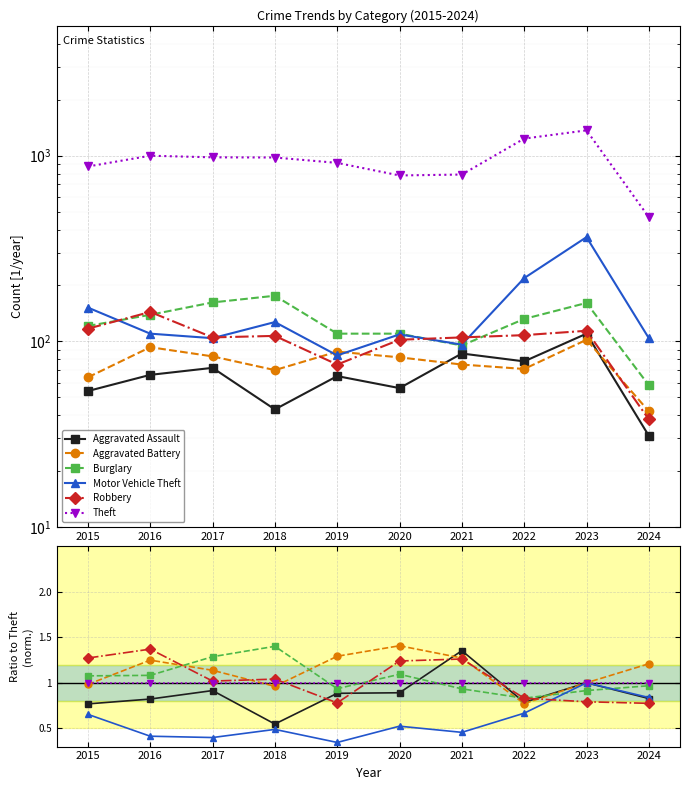

The Aggravated Assault series shows 0.5 at 2020. True or false?

False